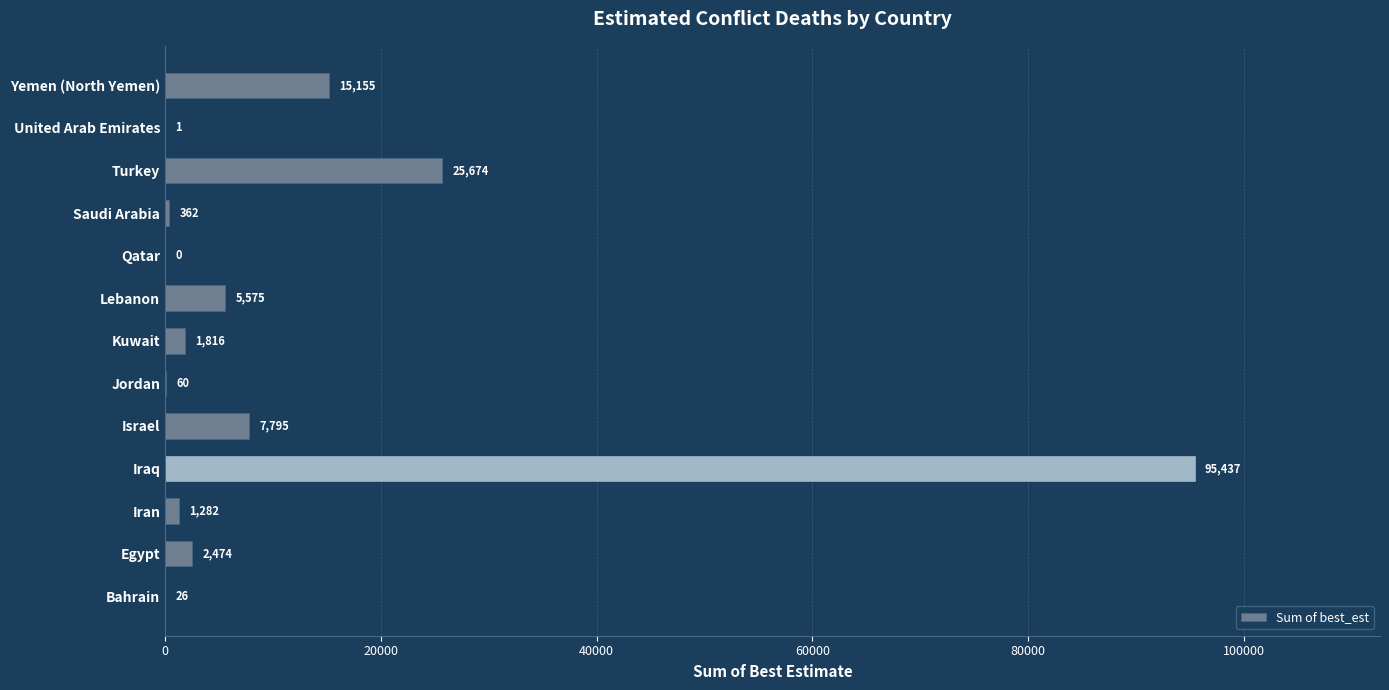

Which label corresponds to the largest value in the chart?

Iraq